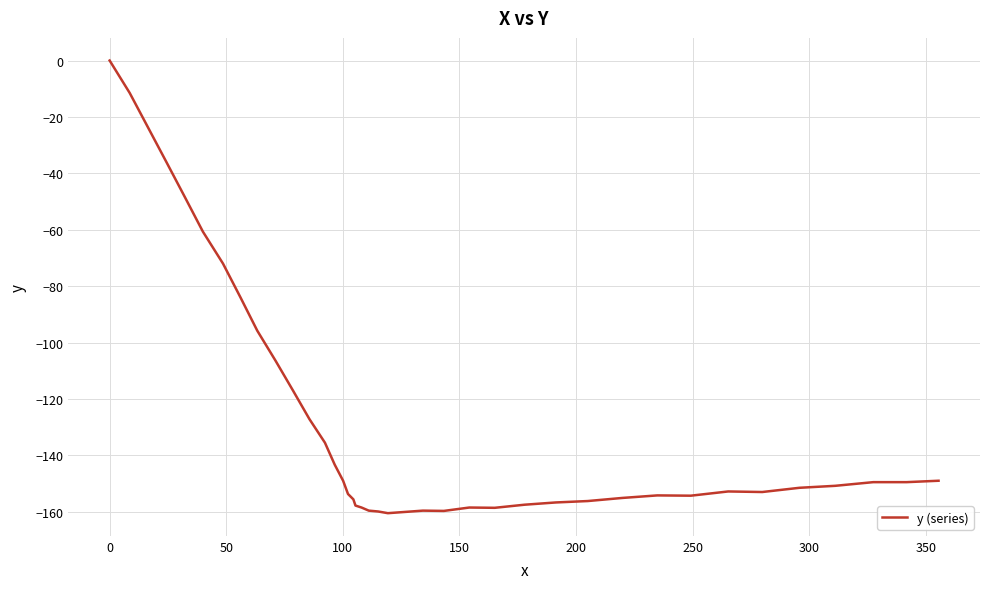

What is the difference between the maximum and minimum values?

160.5